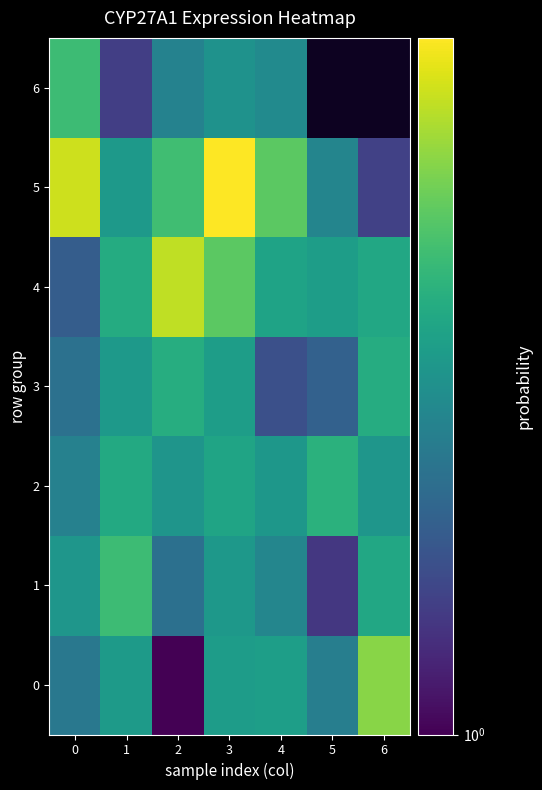

Which series changed the most between 2 and 5?

4